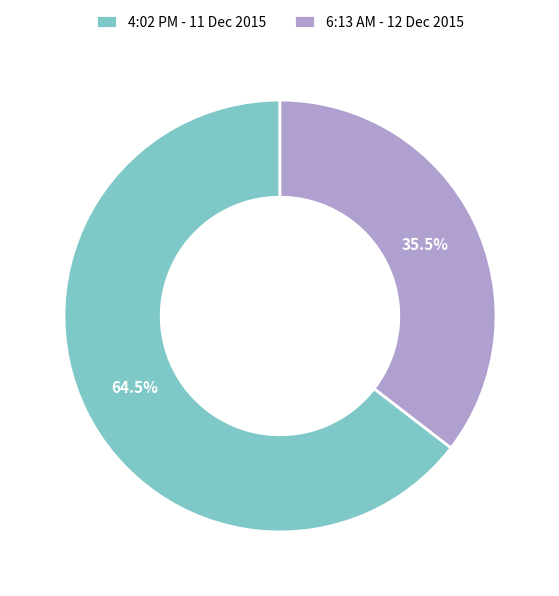

Combined, what portion of the pie is 4:02 PM - 11 Dec 2015 and 6:13 AM - 12 Dec 2015?

100.0%